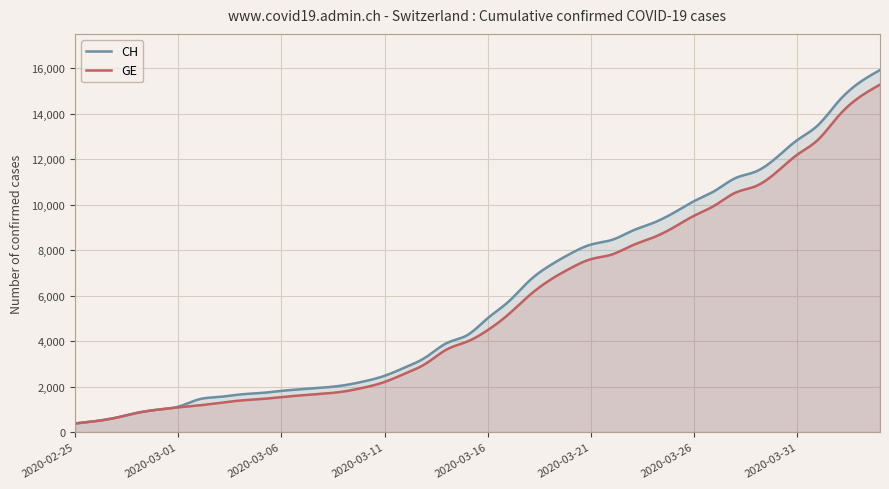

What is the sum of the GE values at 2020-03-18 and 2020-03-06?

7540